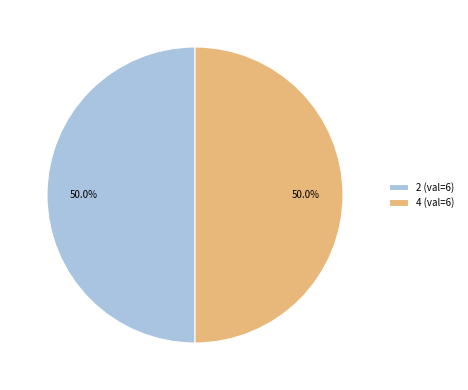

What percentage is NOT represented by 4 (val=6)?

50.0%